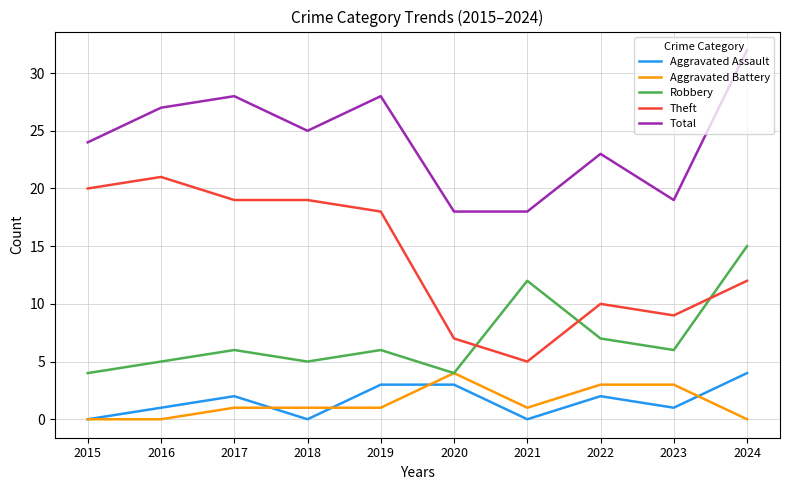

What is the total value across all series at 2019?

56